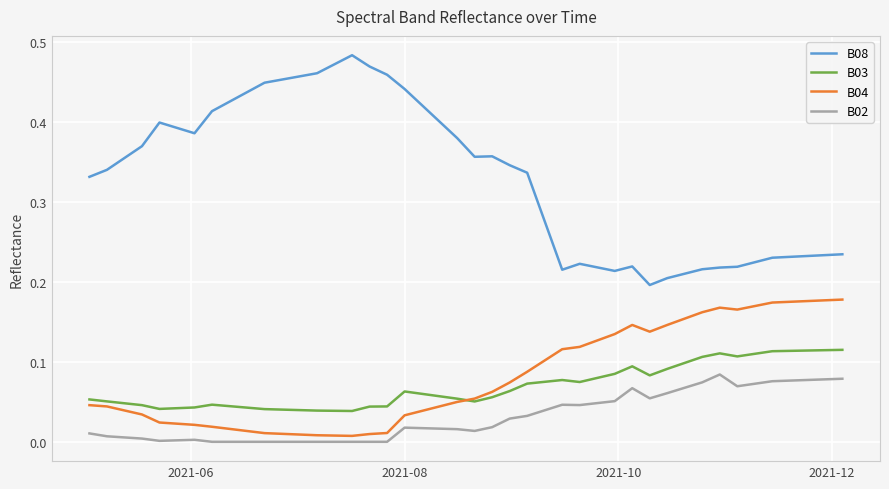

True or false: B03 and B02 cross at least once.

False